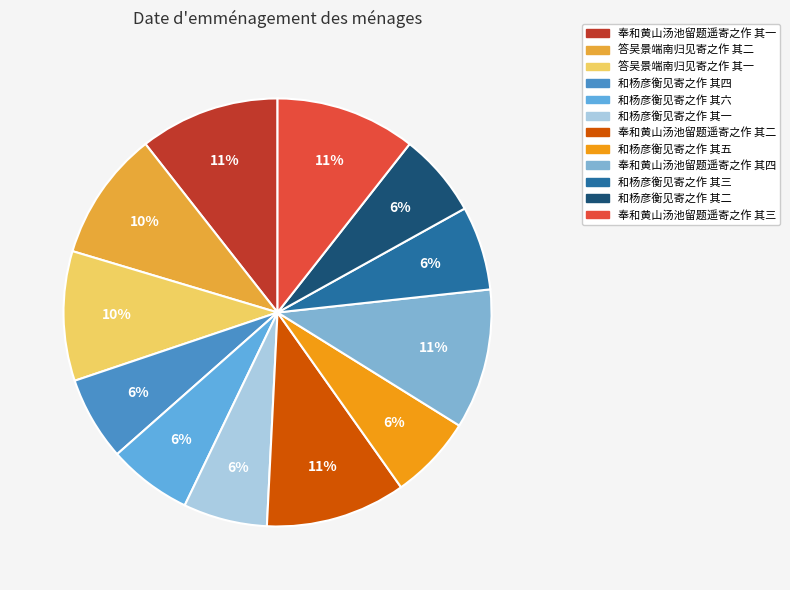

Is the sum of 答吴景端南归见寄之作 其一 and 奉和黄山汤池留题遥寄之作 其三 greater than half?

No